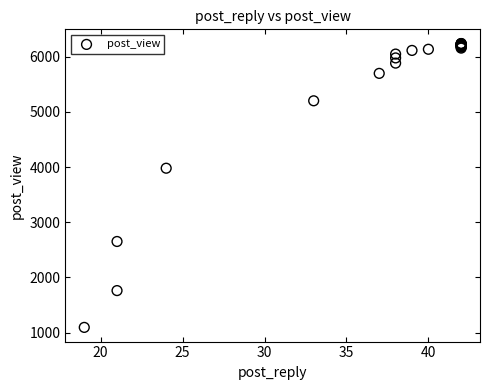

What Y value in the scatter plot is closest to 3665?

3978